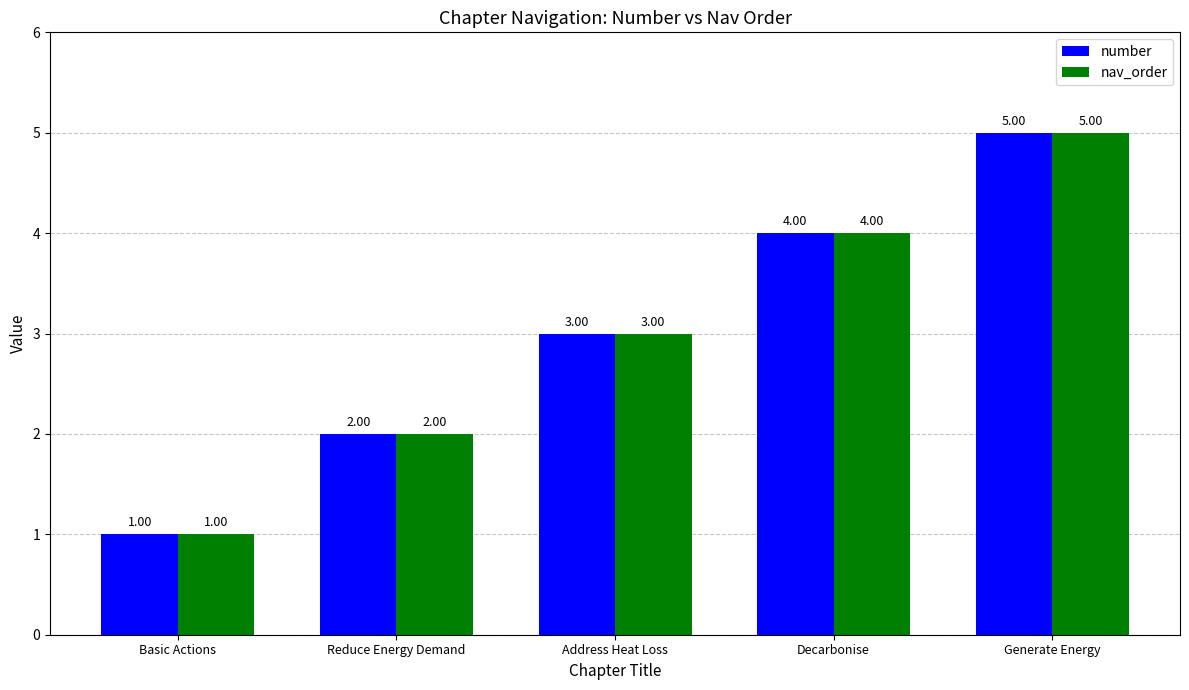

At which category does the chart reach its minimum across all series?

Basic Actions